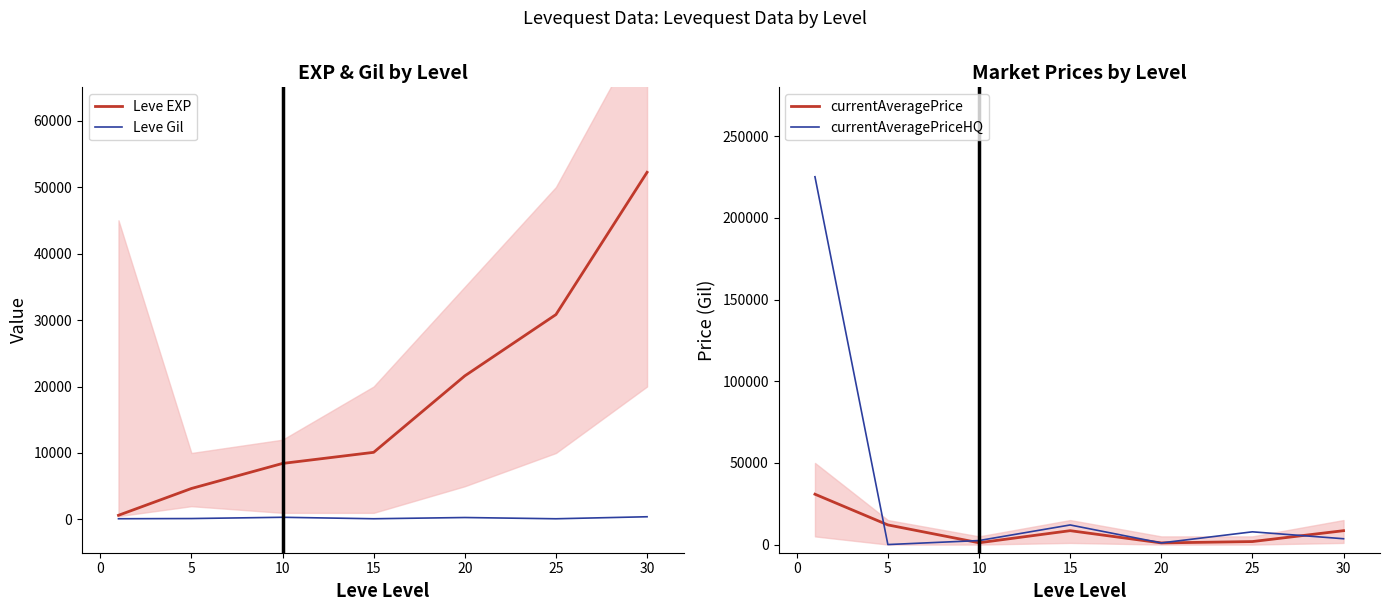

What is the minimum value for currentAveragePrice?

1005.2